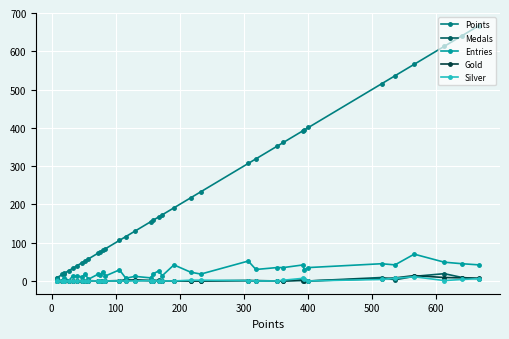

What is the average value of the Points series?

220